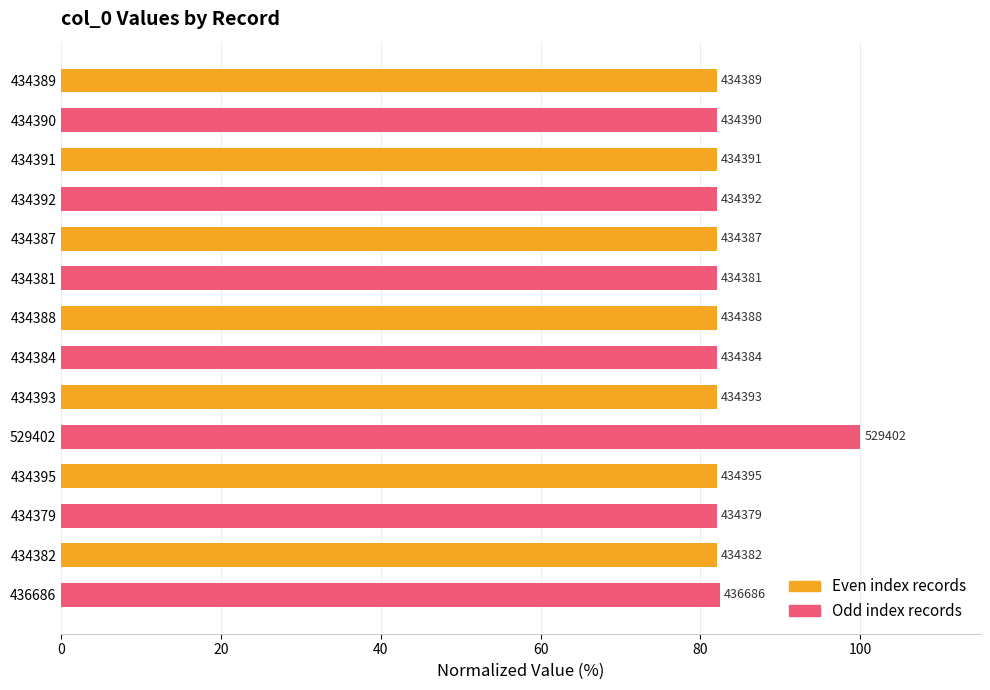

Does the chart contain any negative values?

No